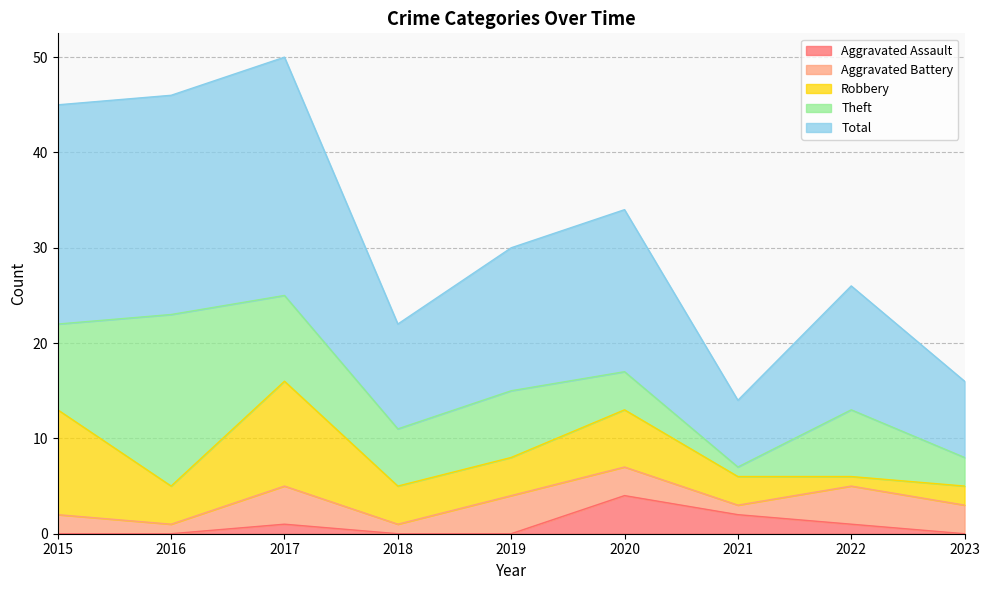

Is it true that Aggravated Assault equals 1 at 2017?

True